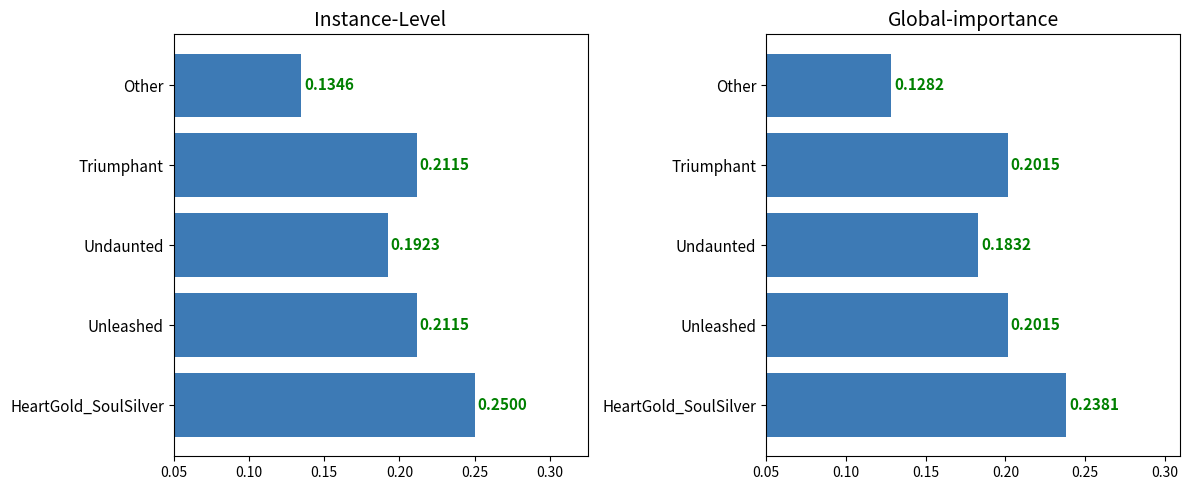

Count the values in the range 0 to 1.

5